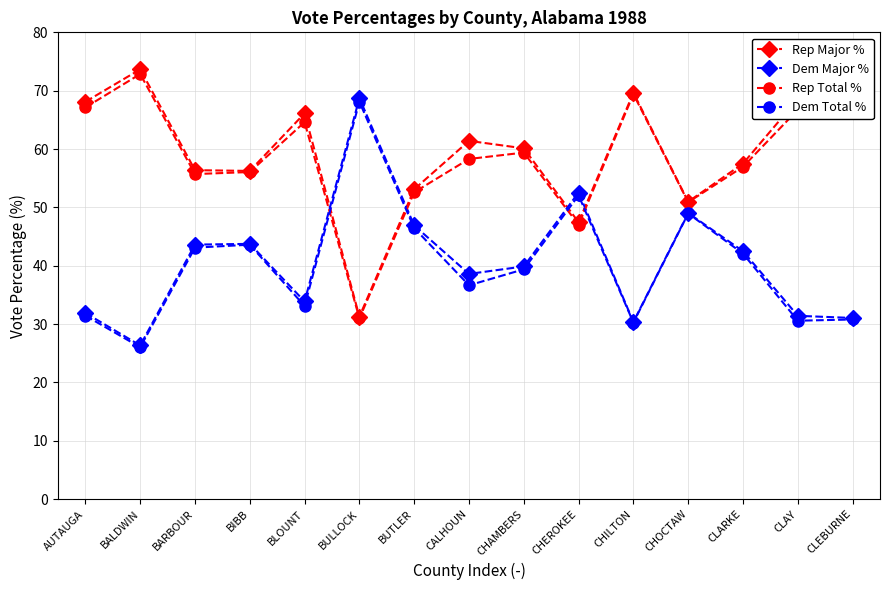

The Dem Total % series shows 43.1 at BARBOUR. True or false?

True